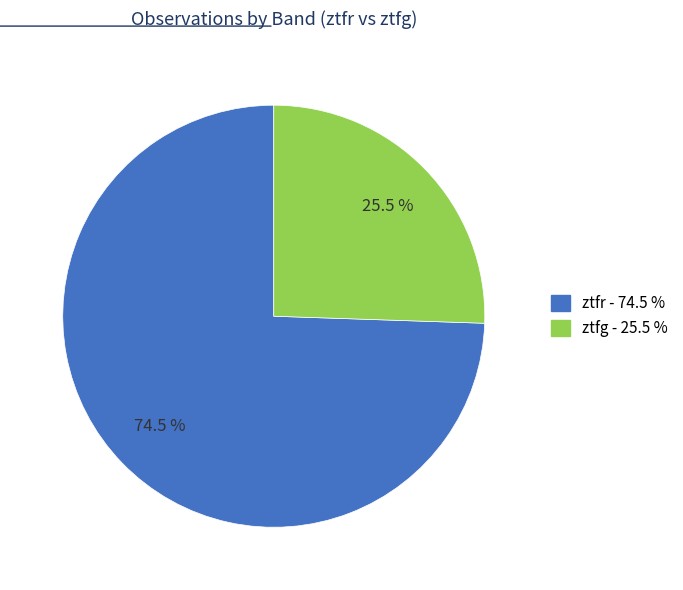

How many segments does this pie chart have?

2